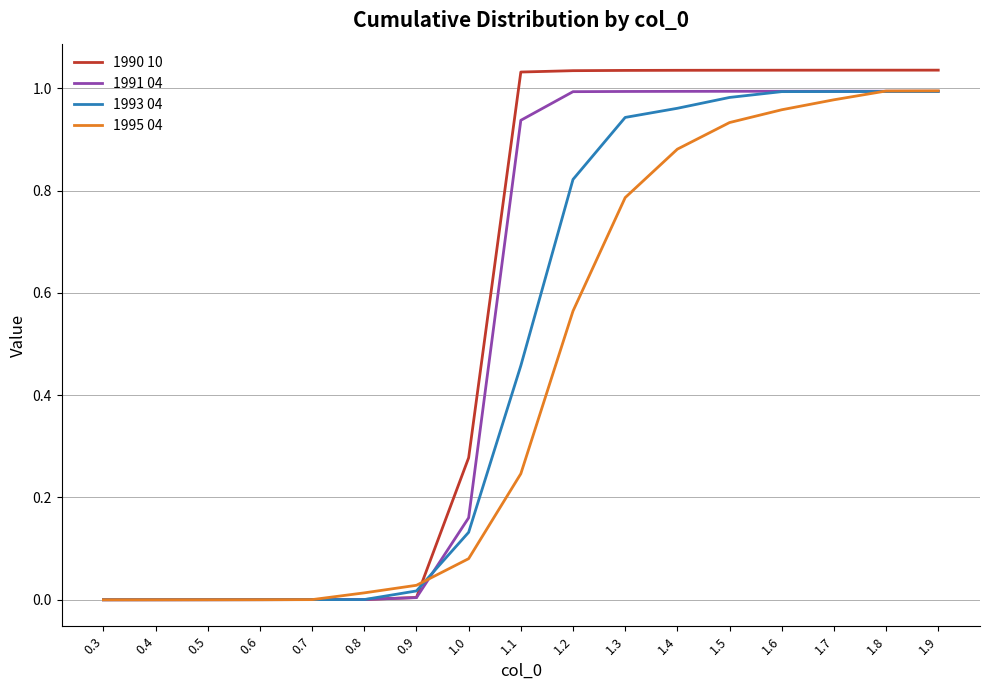

The value of 1990 10 at 0.3 is 0.6. True or false?

False